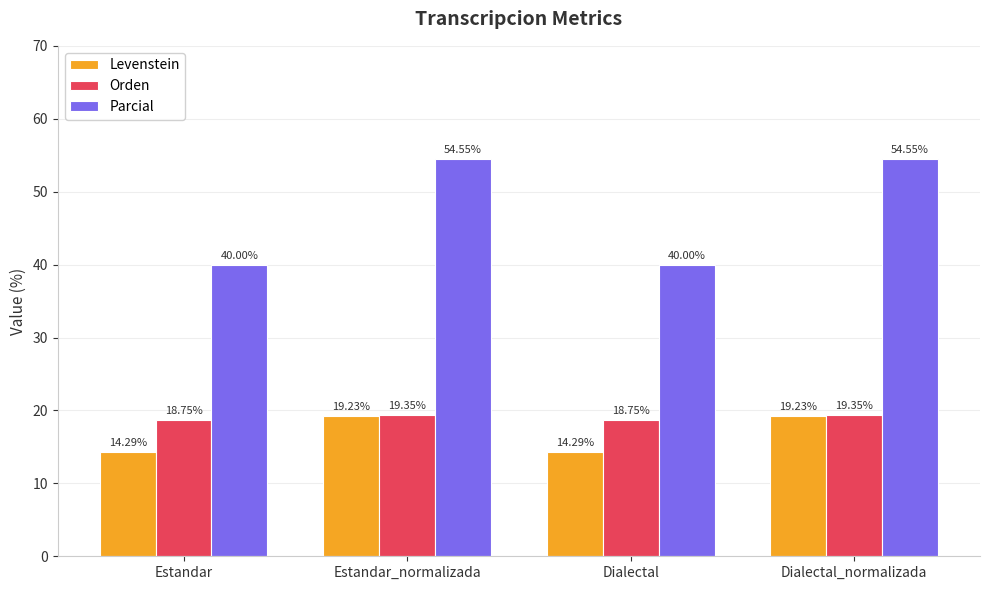

How many data points in Levenstein are above 19?

2